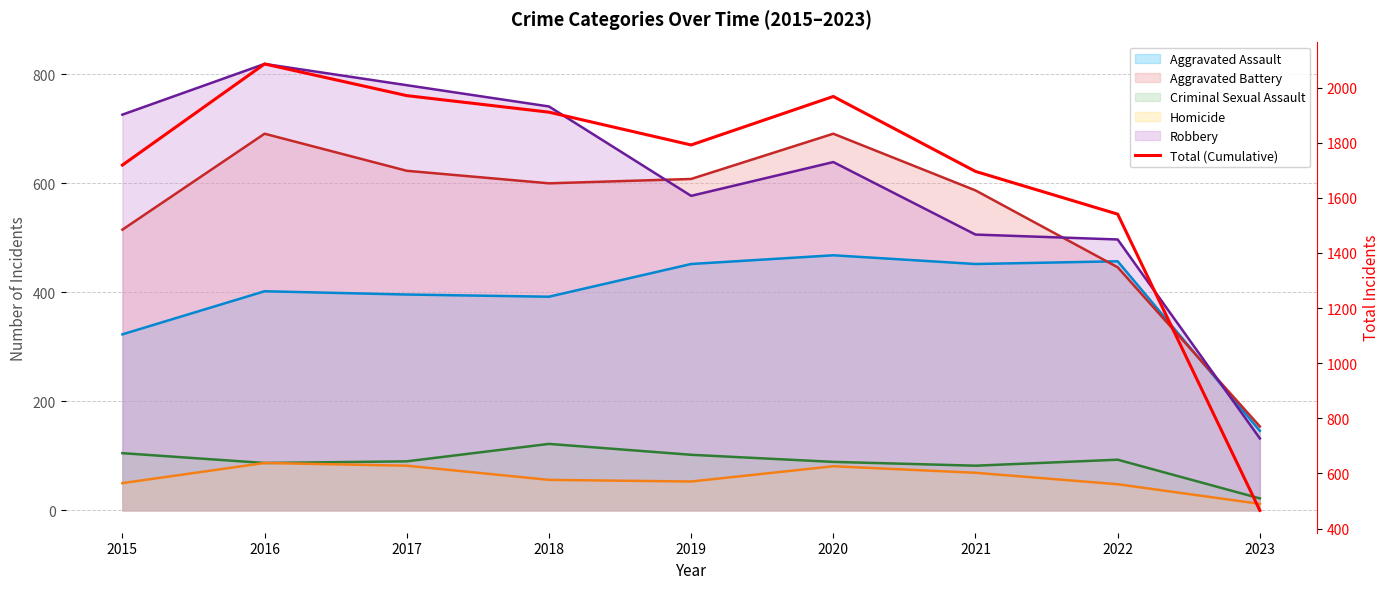

What is the sum of all values?

15150